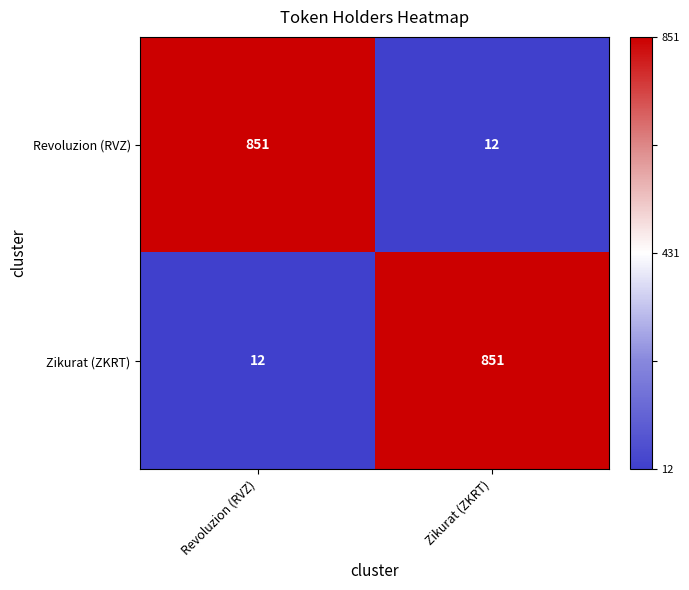

At which label does Revoluzion (RVZ) reach its peak?

Revoluzion (RVZ)